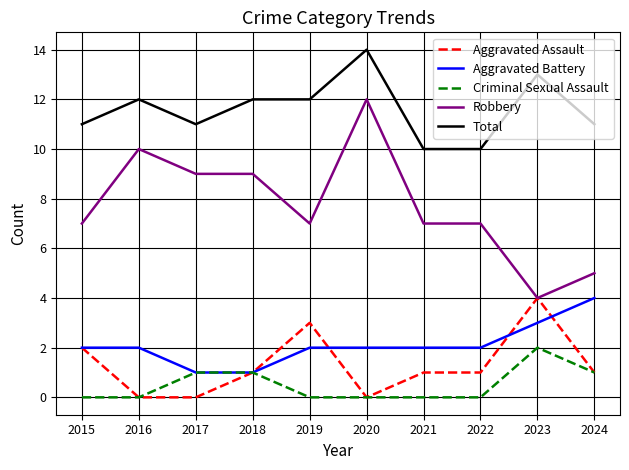

Which series has the widest spread of values?

Robbery